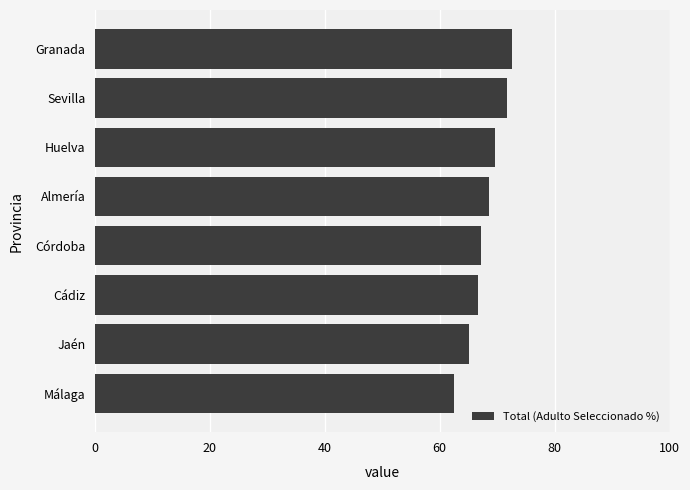

The value at Jaén is 65.2. True or false?

True